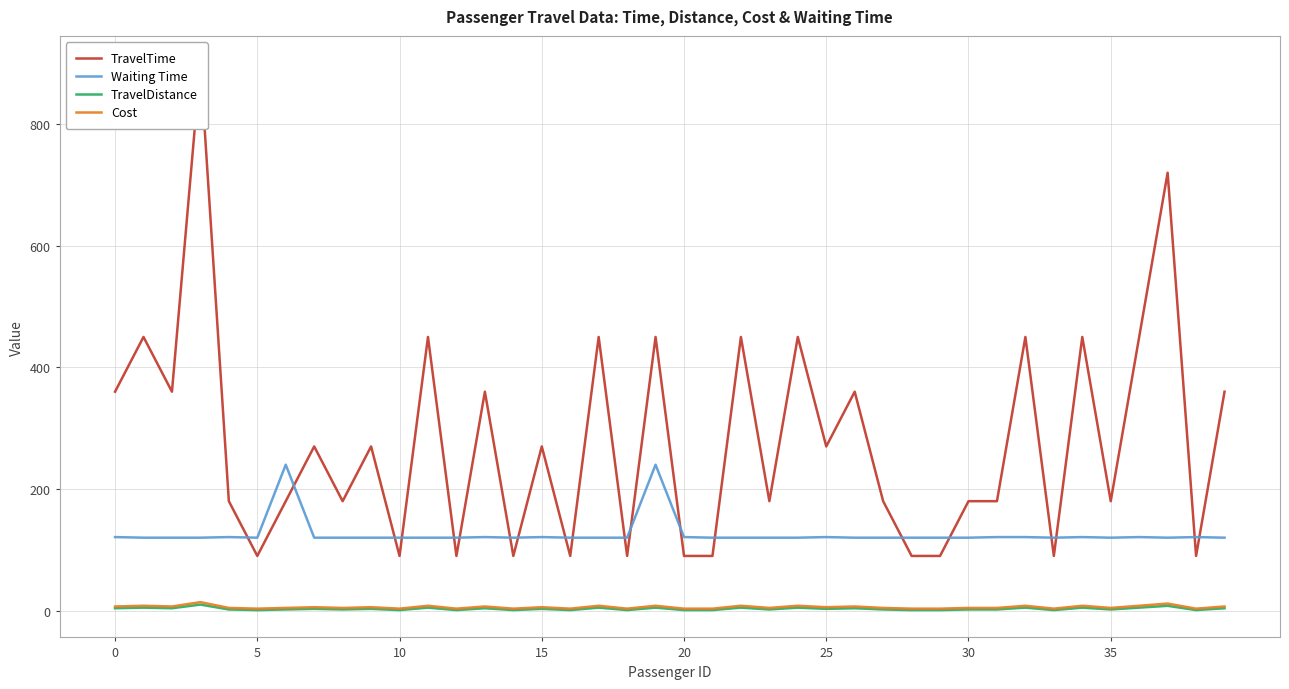

What is the maximum value shown in the chart?

900.0